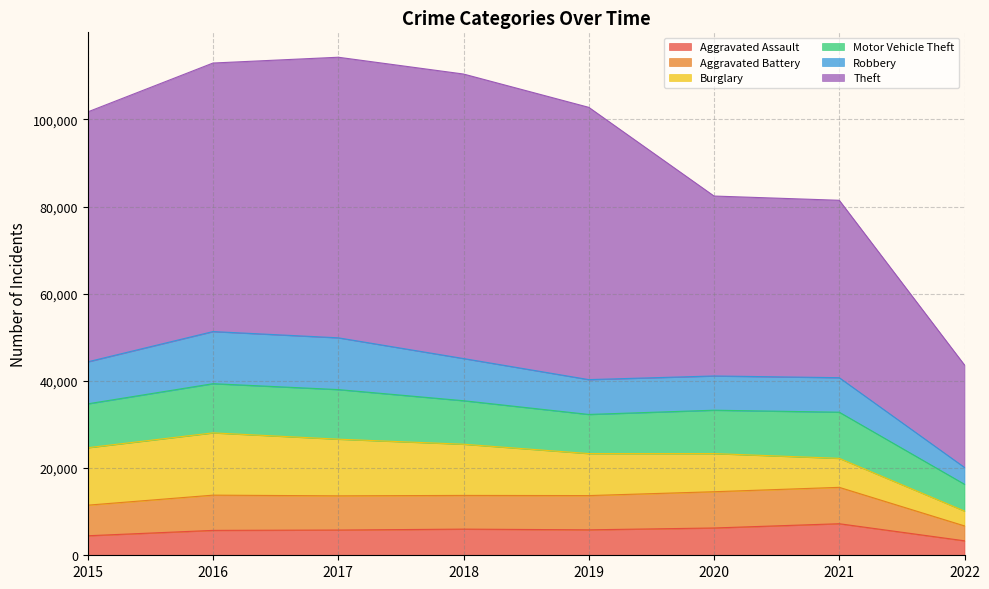

What is the minimum value shown in the chart?

3323